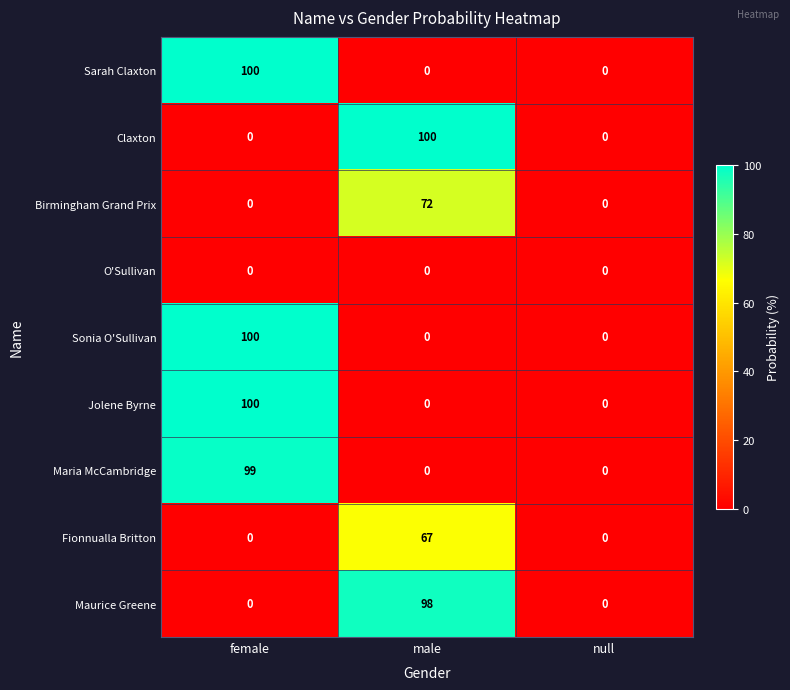

Which series changed the most between male and null?

Claxton